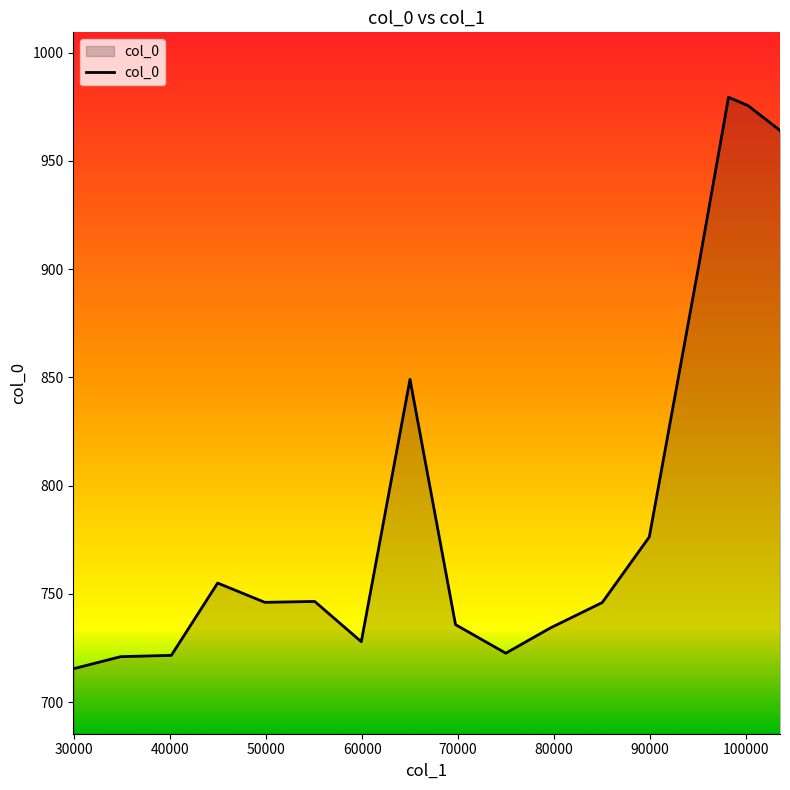

What is the difference between the maximum and minimum values?

264.0